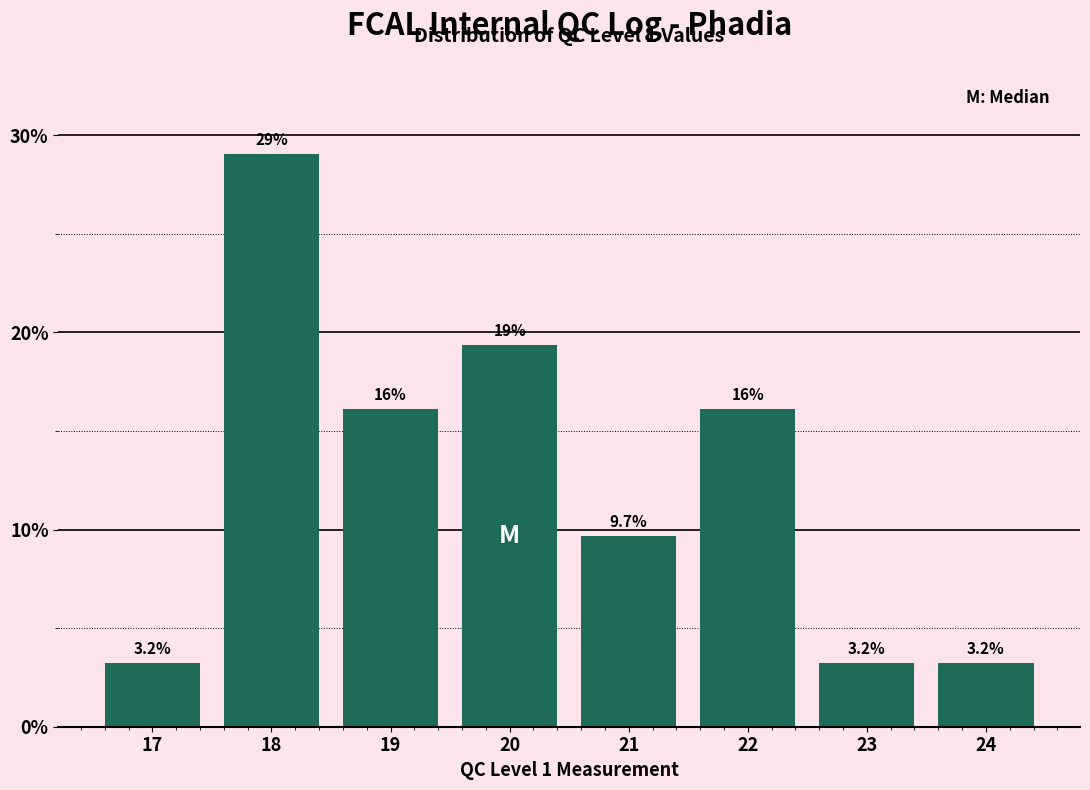

Reading left to right, transcribe all the data shown in this chart.

3.2	29.0	16.1	19.4	9.7	16.1	3.2	3.2